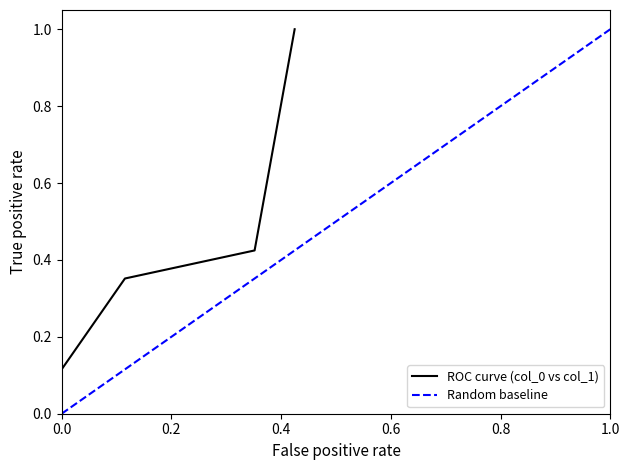

What is the difference between the second highest and minimum values?

0.3